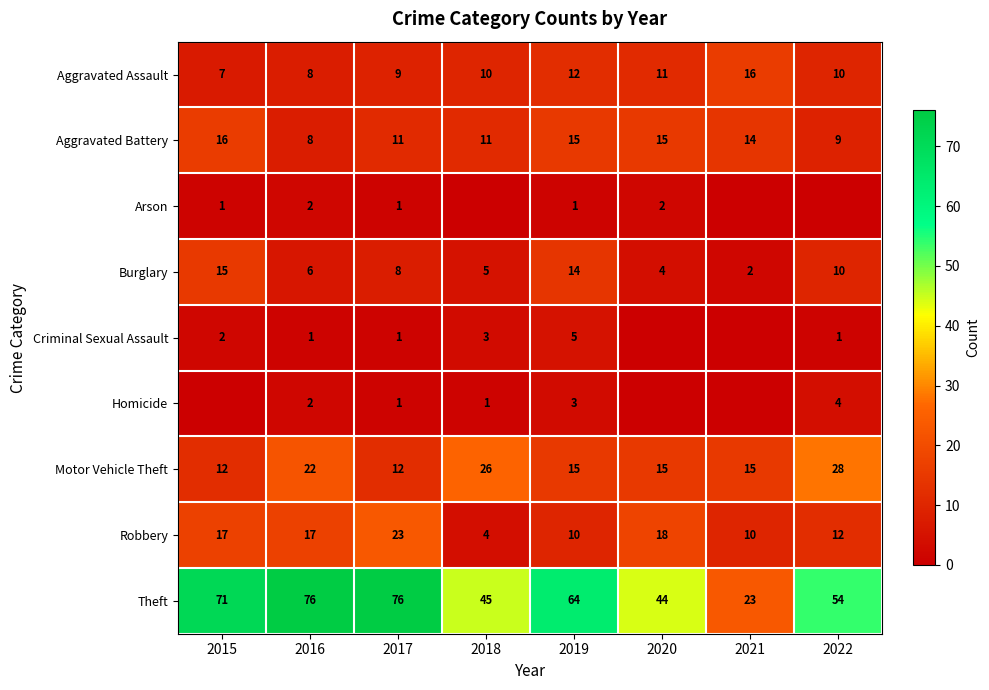

What is the difference between the maximum and minimum values in the Theft series?

53